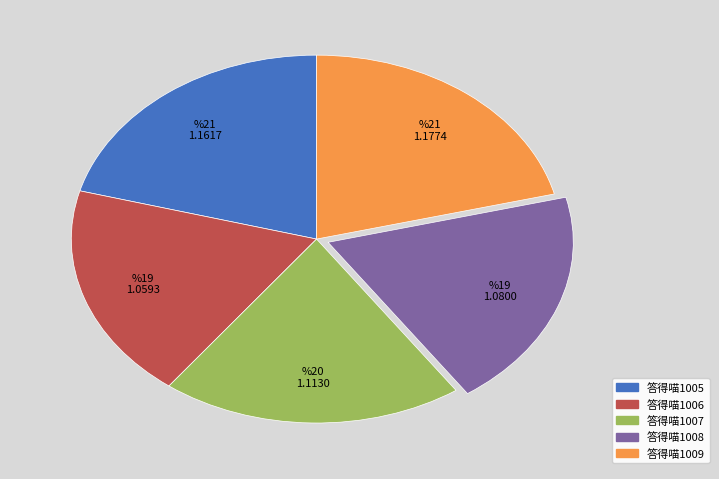

Is it true that 答得喵1008 is 6% of the pie?

False